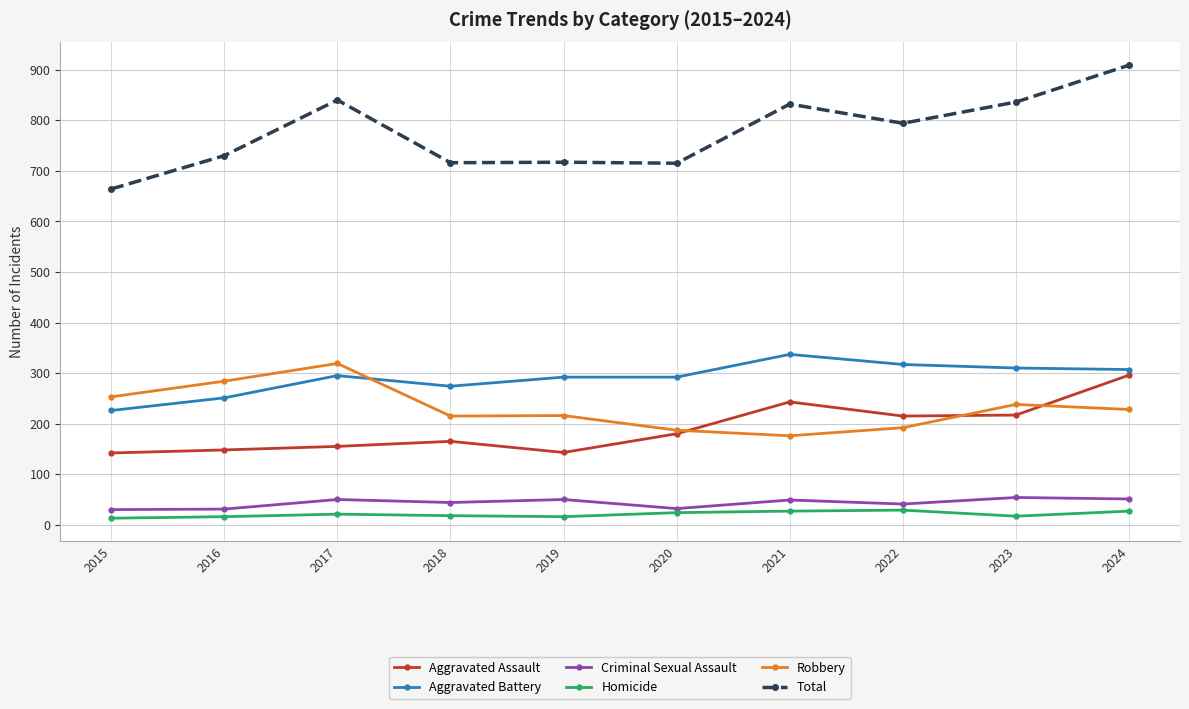

What is the difference between the Total values at 2023 and 2019?

119